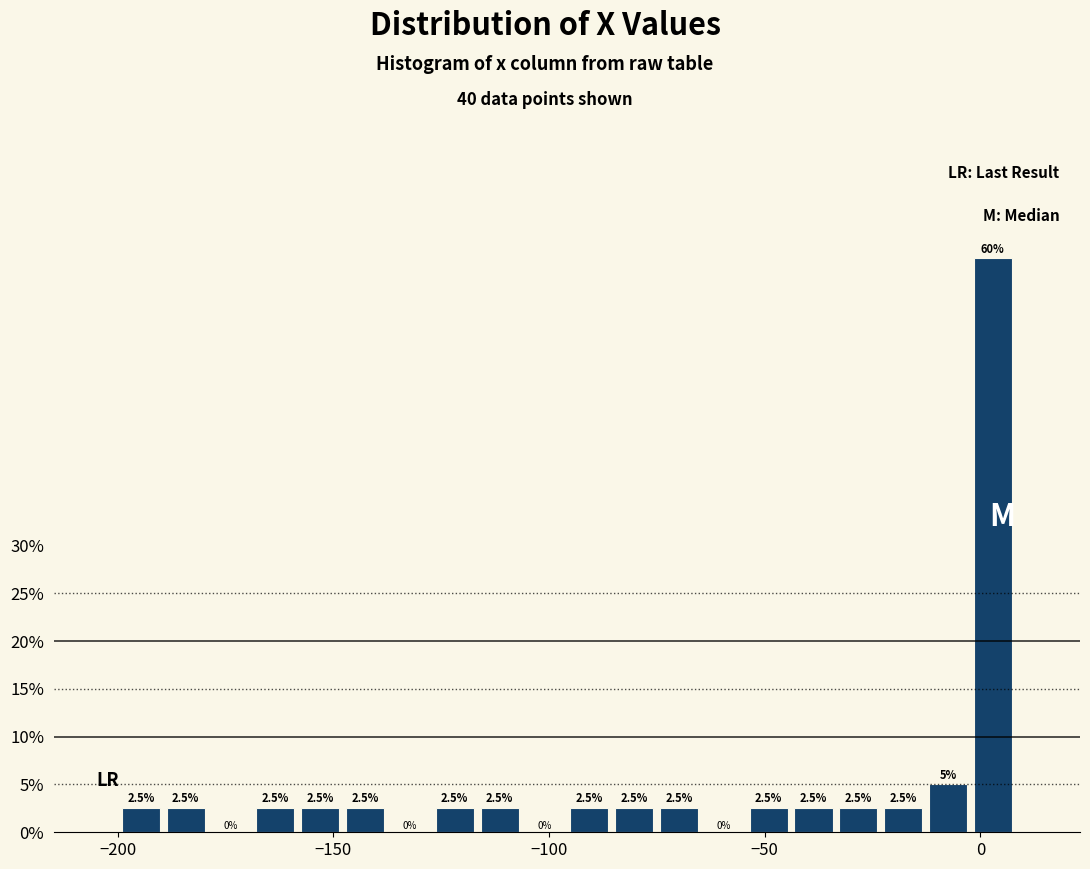

Around what value on the x-axis is the tallest bar? Give the approximate position of its centre, as read against the axis.

5